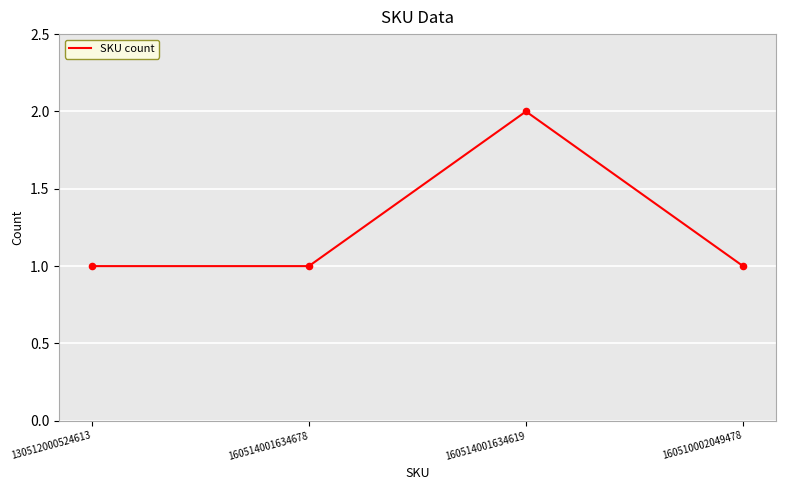

Between 160510002049478 and 160514001634619, which is larger?

160514001634619